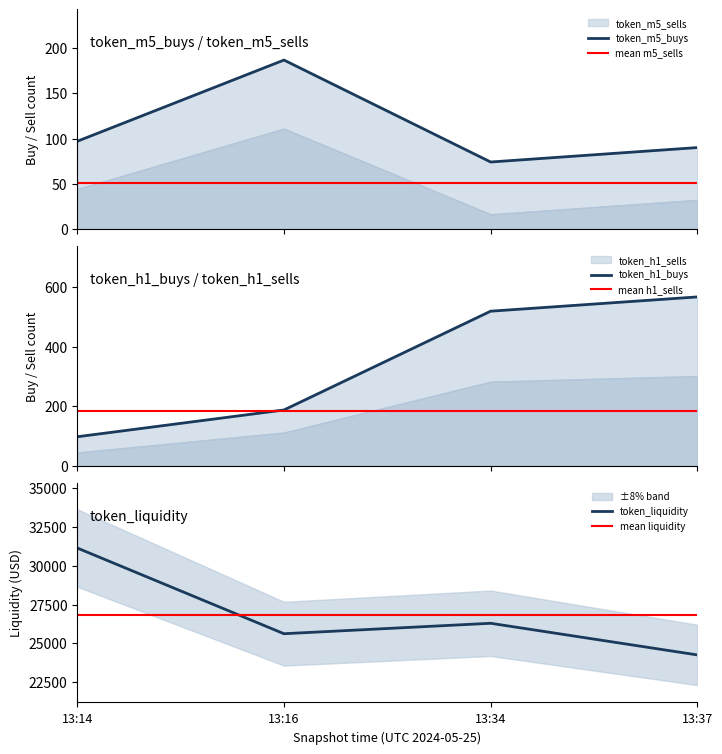

At which category is the sum across all series the highest?

13:14